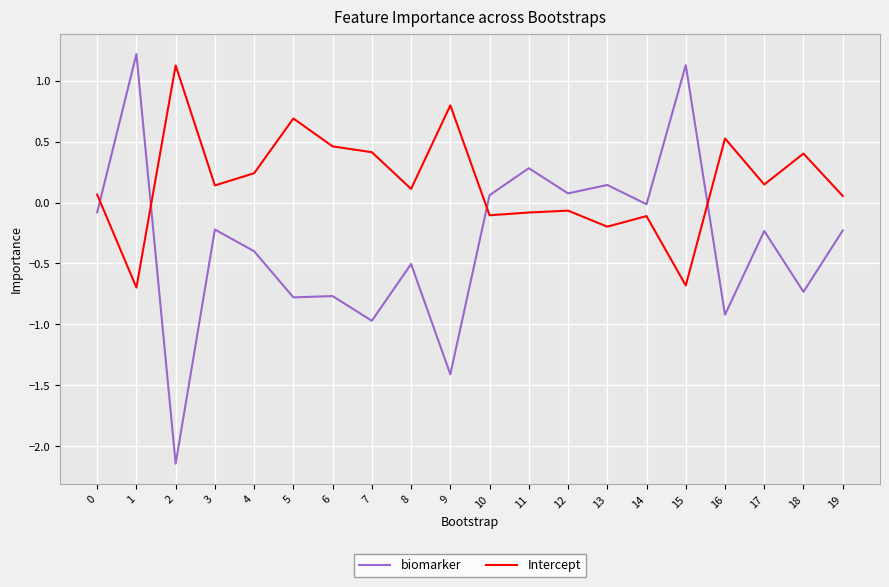

What is the approximate value of Intercept at 7?

0.4